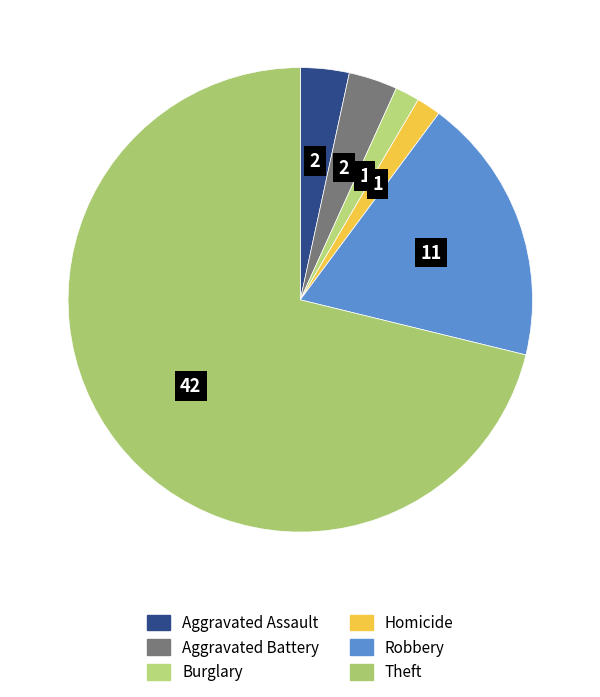

Combined, what portion of the pie is Robbery and Homicide?

20.3%